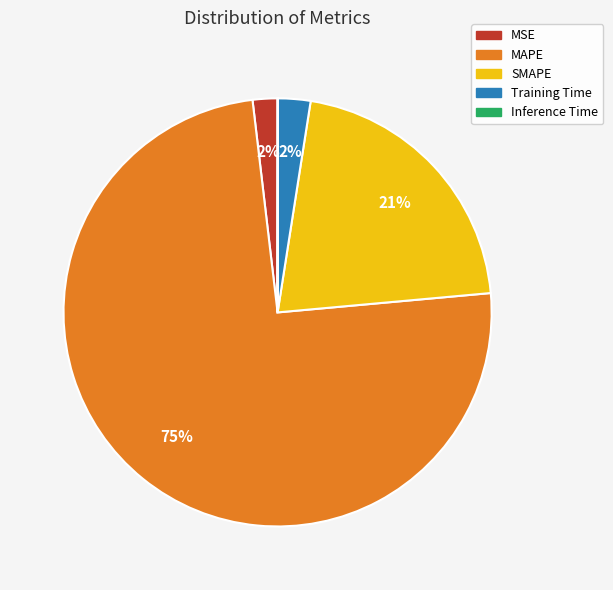

Does any single category account for the majority?

Yes